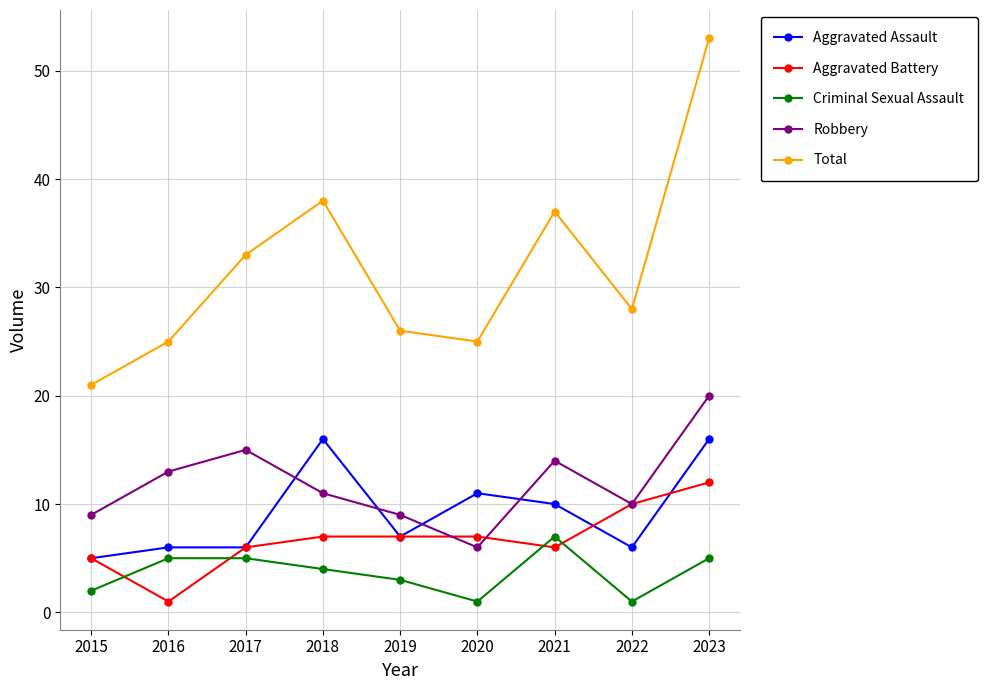

Read the Aggravated Battery value at 2021, to the nearest 10.

10